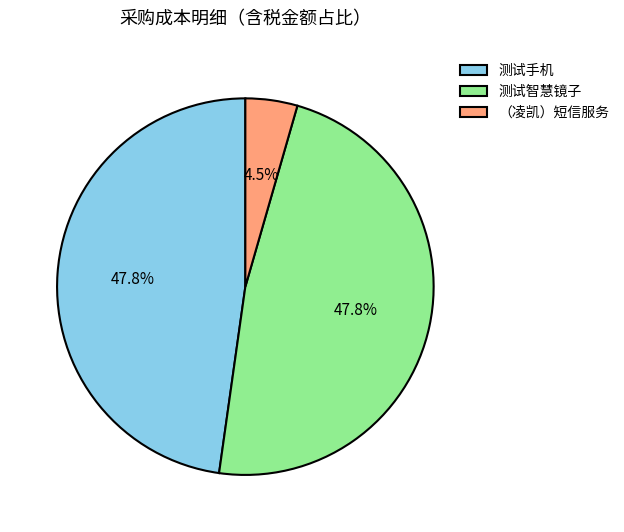

What portion of the pie excludes 测试智慧镜子?

52.2%